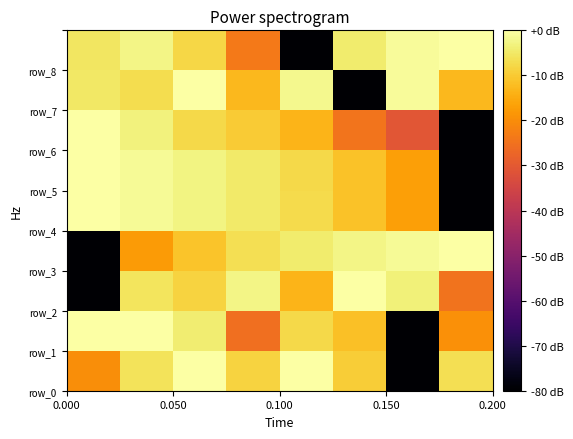

What is the minimum value shown in the chart?

-80.0